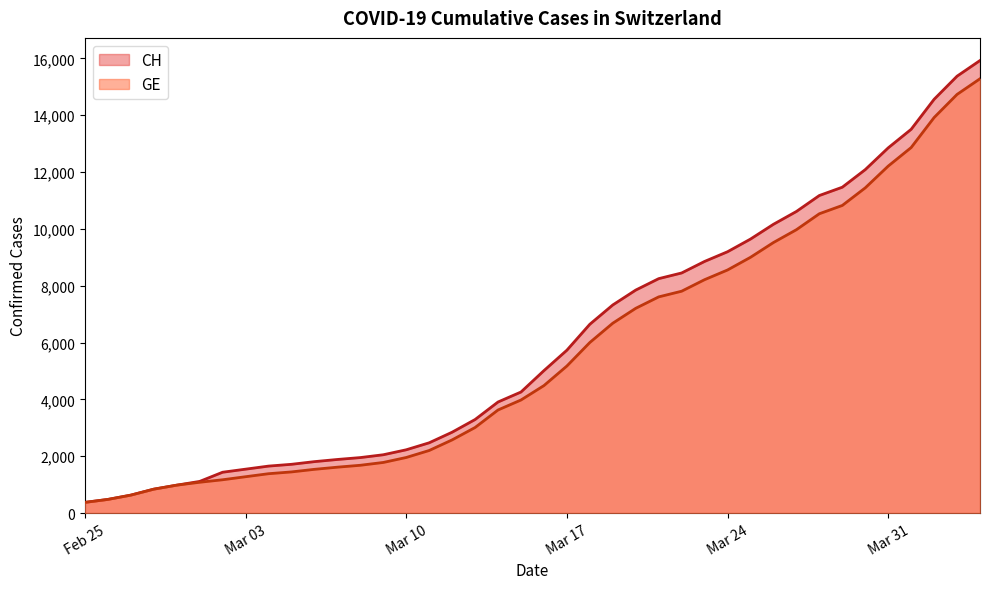

What is the difference between the maximum and minimum values in the GE series?

14909